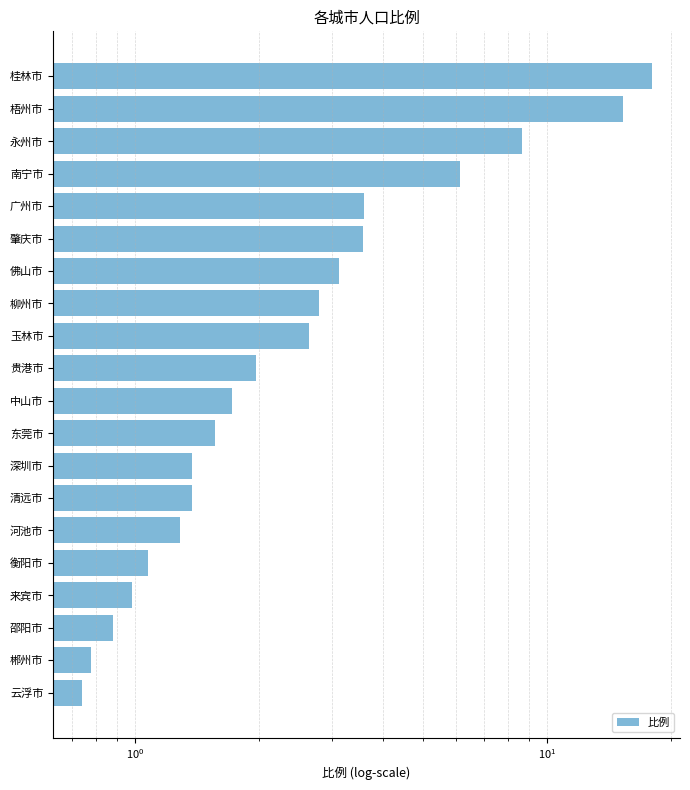

The value at 中山市 is 0.9. True or false?

False